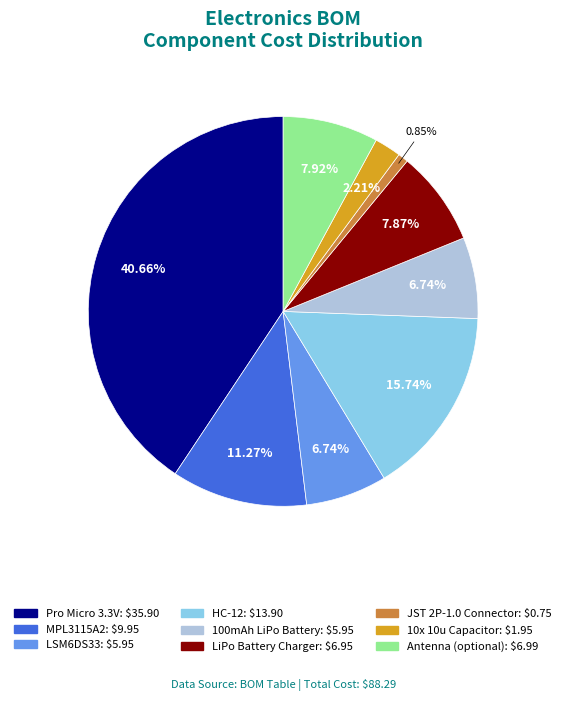

What is the largest slice in the pie chart?

Pro Micro 3.3V